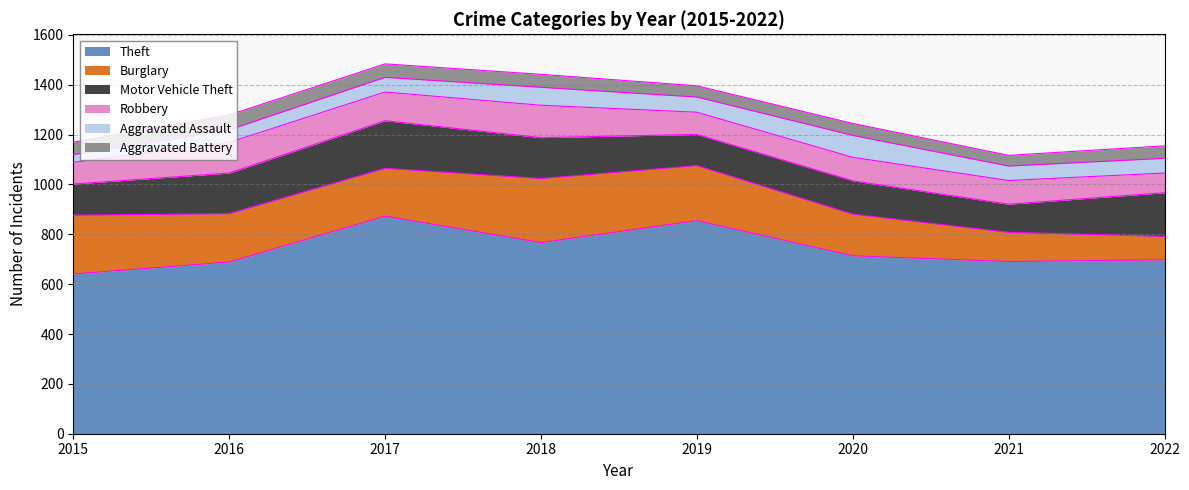

What are all the series names shown in the legend?

Theft, Burglary, Motor Vehicle Theft, Robbery, Aggravated Assault, Aggravated Battery